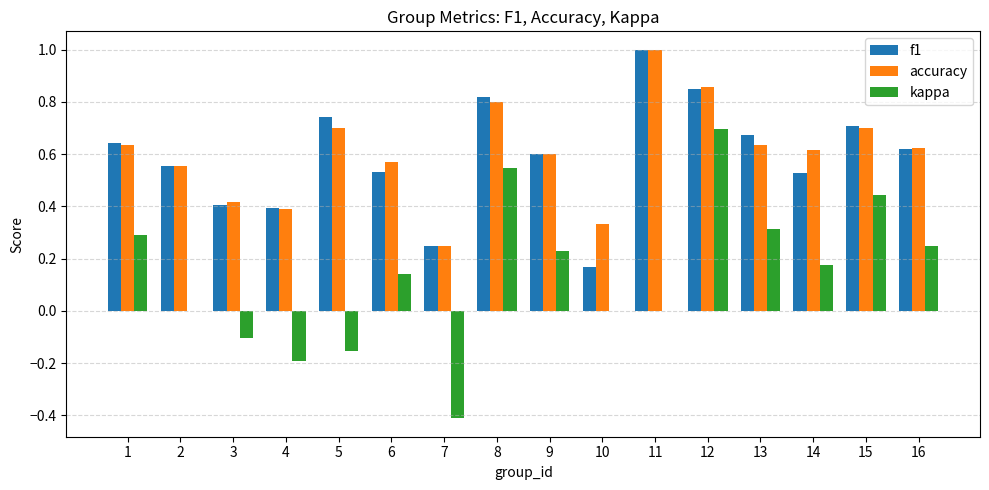

What is the sum of the accuracy values at 14 and 4?

1.0